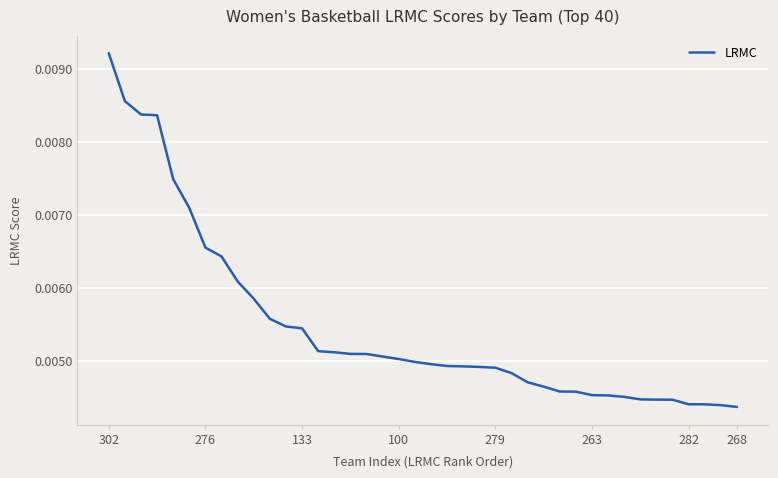

At which category does the chart reach its peak across all series?

302